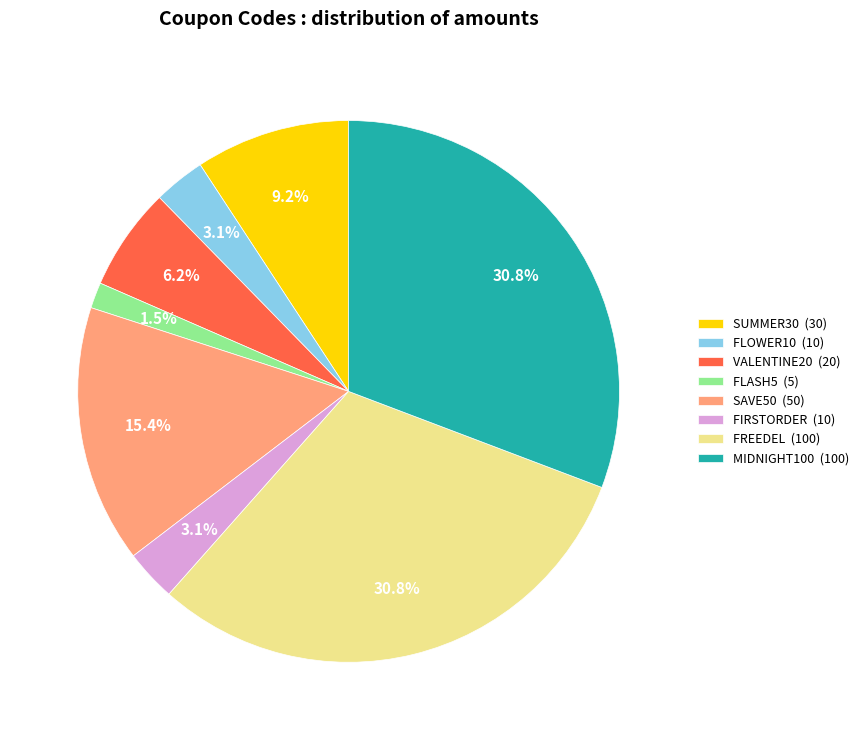

Is it true that SAVE50 is 15% of the pie?

True